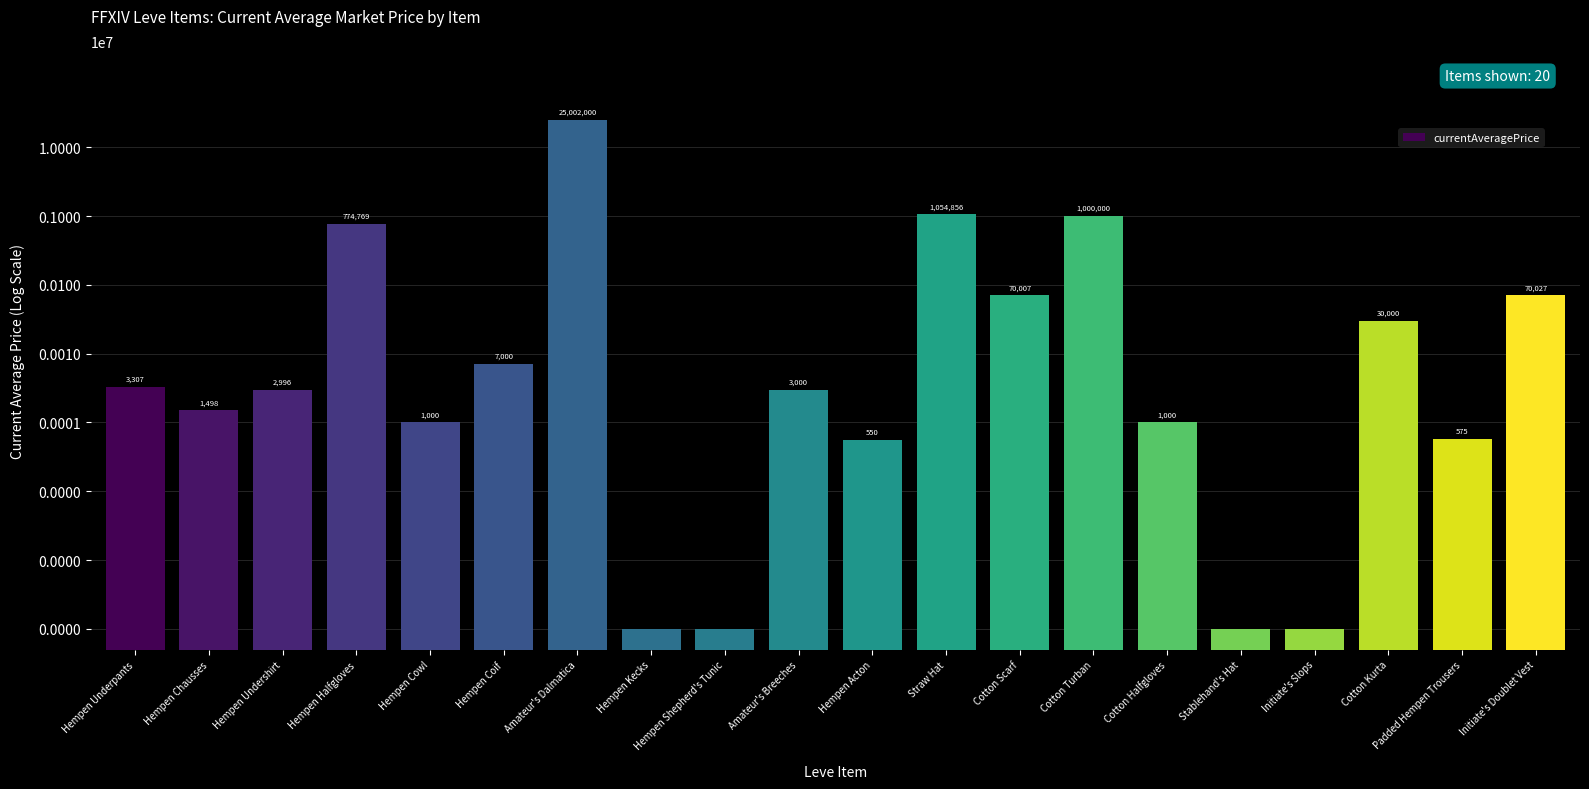

How many values exceed 3000?

9